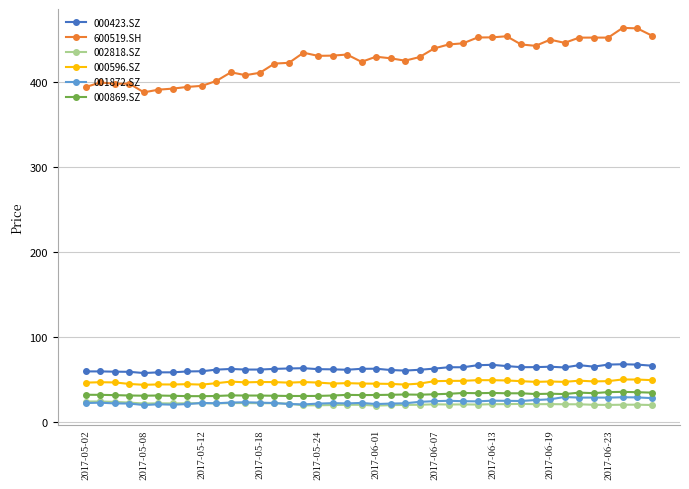

List the series in order of their peak value, lowest first.

002818.SZ, 001872.SZ, 000869.SZ, 000596.SZ, 000423.SZ, 600519.SH